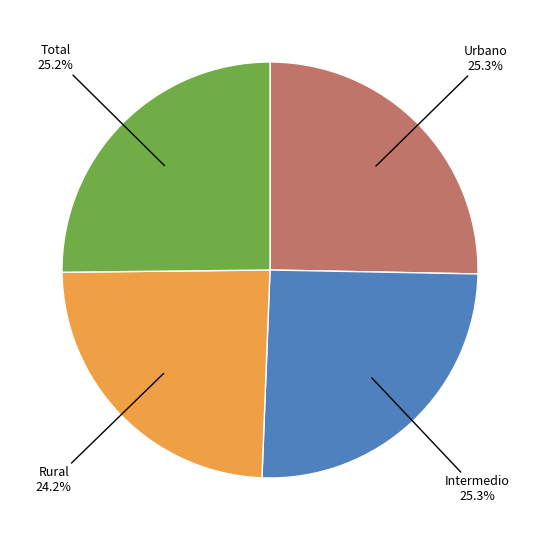

Does any single category account for the majority?

No